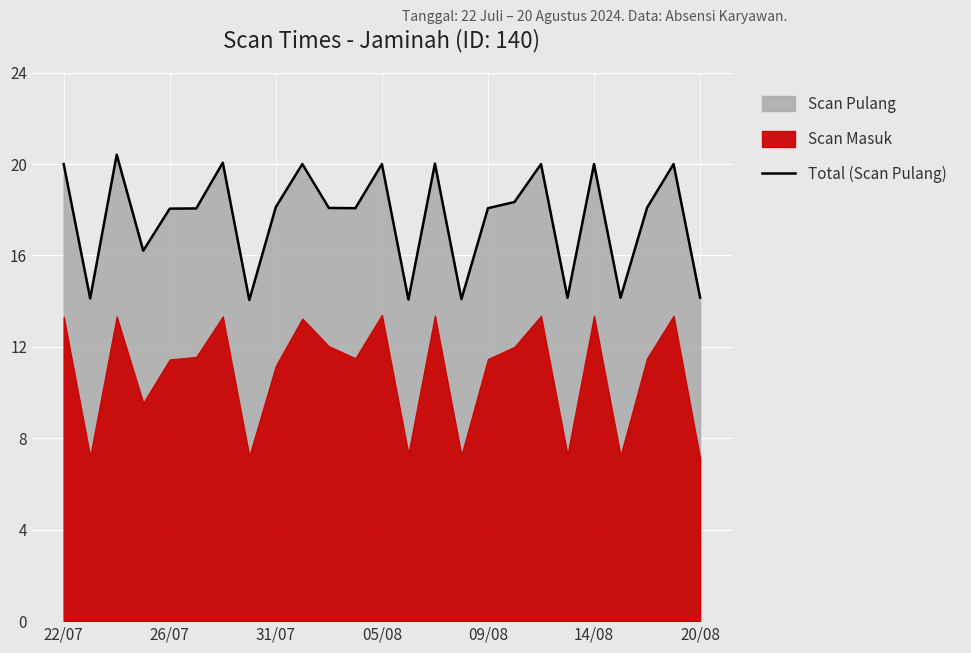

How many lines are shown in the chart?

1